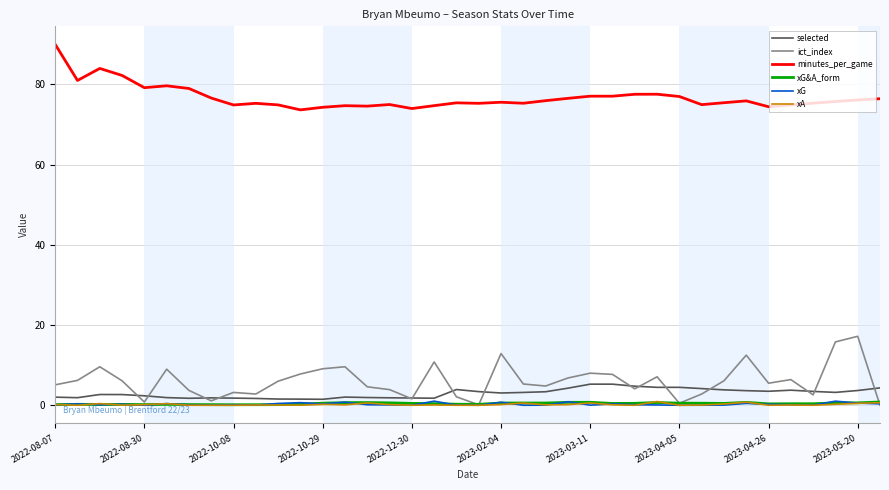

True or false: minutes_per_game has more than 0 interior local peaks.

True